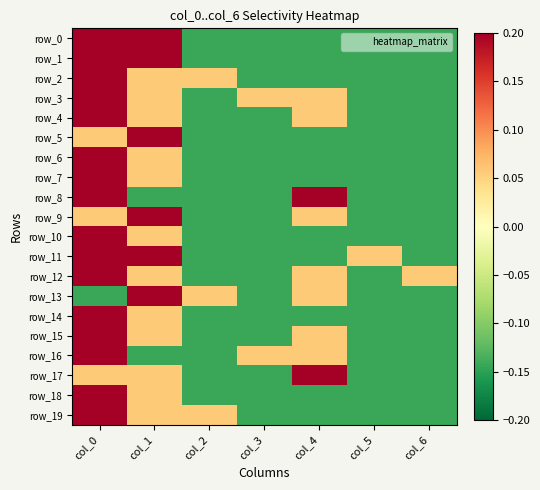

Rank the categories by row_10 value from highest to lowest.

col_0, col_1, col_2, col_3, col_4, col_5, col_6